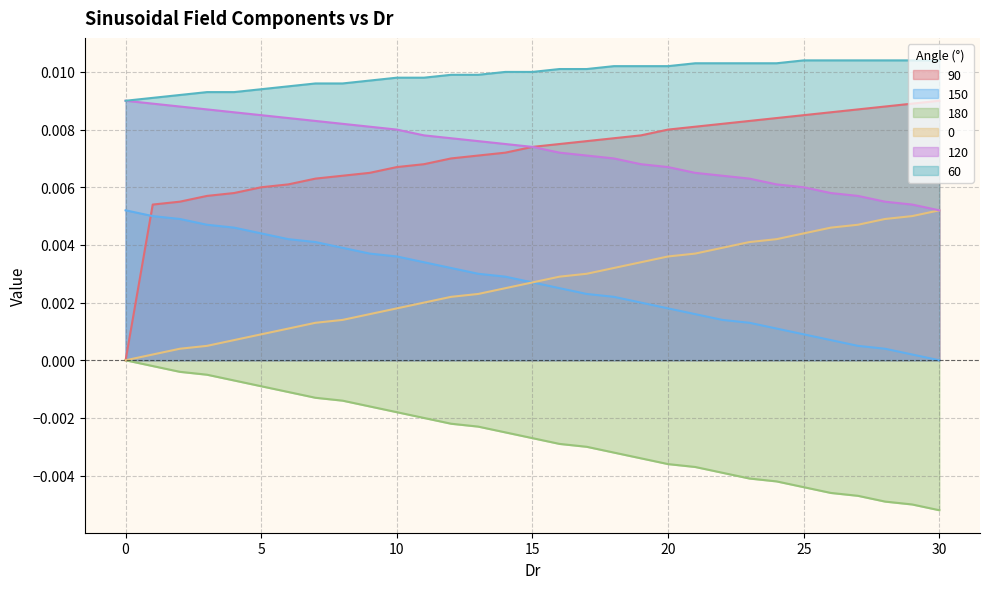

Is the value of 120 at 9 greater than the value of 0 at 8?

Yes